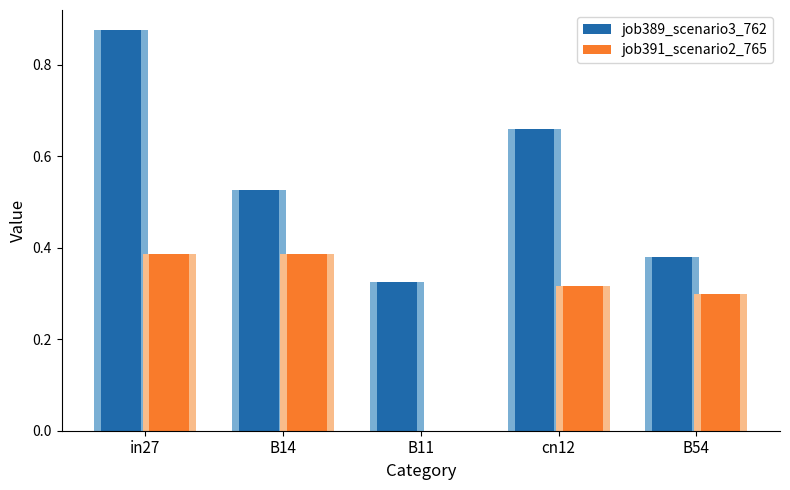

At which category is the sum across all series the highest?

in27